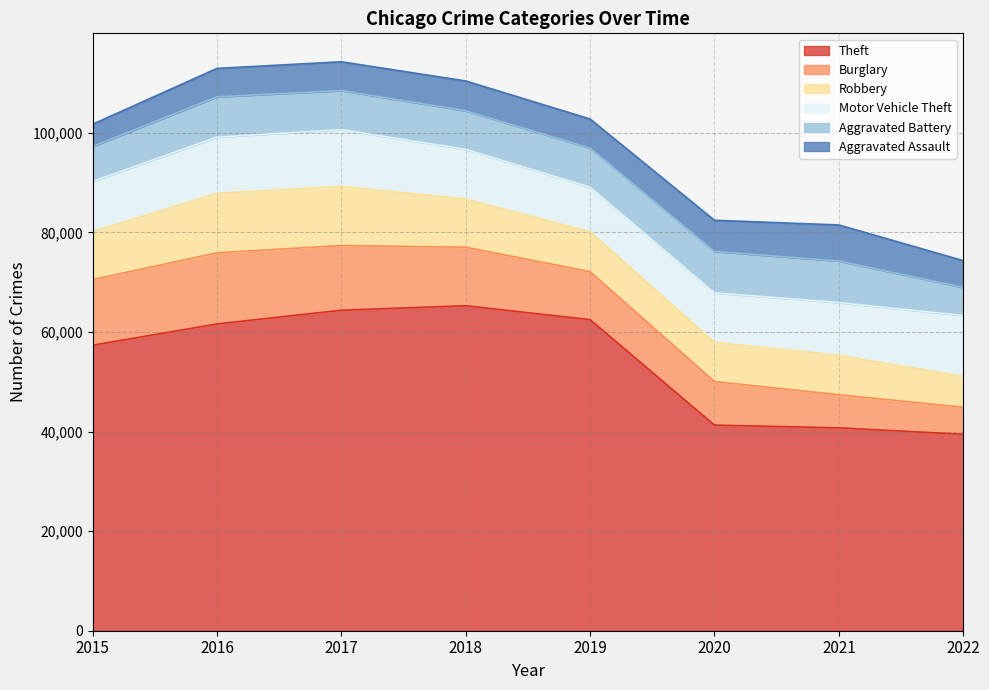

True or false: Robbery and Burglary cross at least once.

True